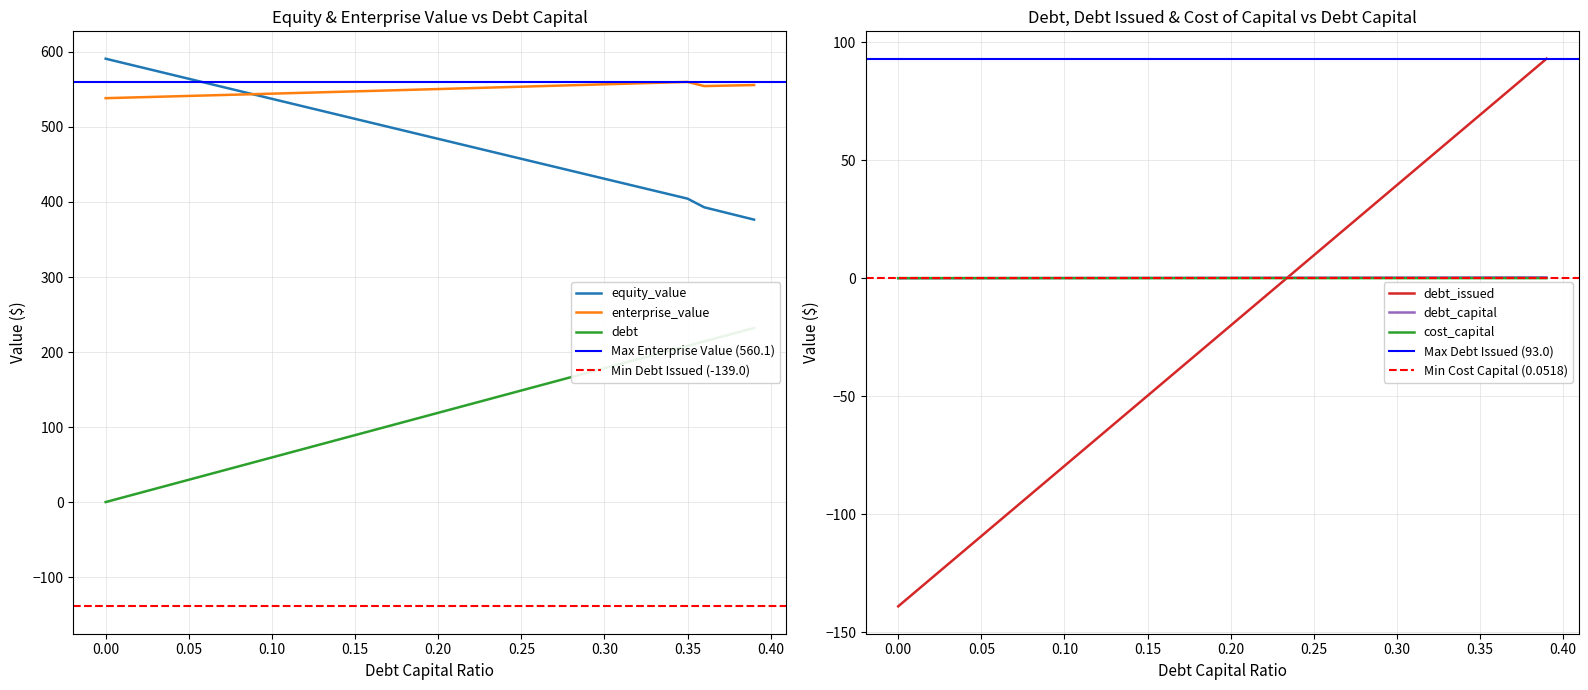

Which series changed the most between 0.03 and 0.27?

debt_issued